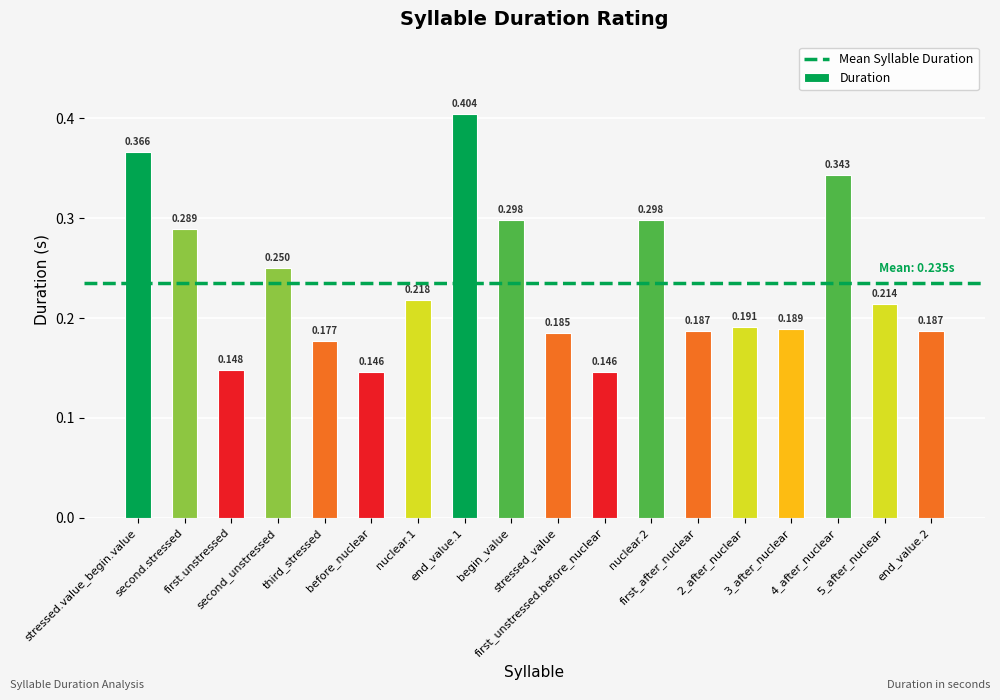

How many series are shown in this chart?

1